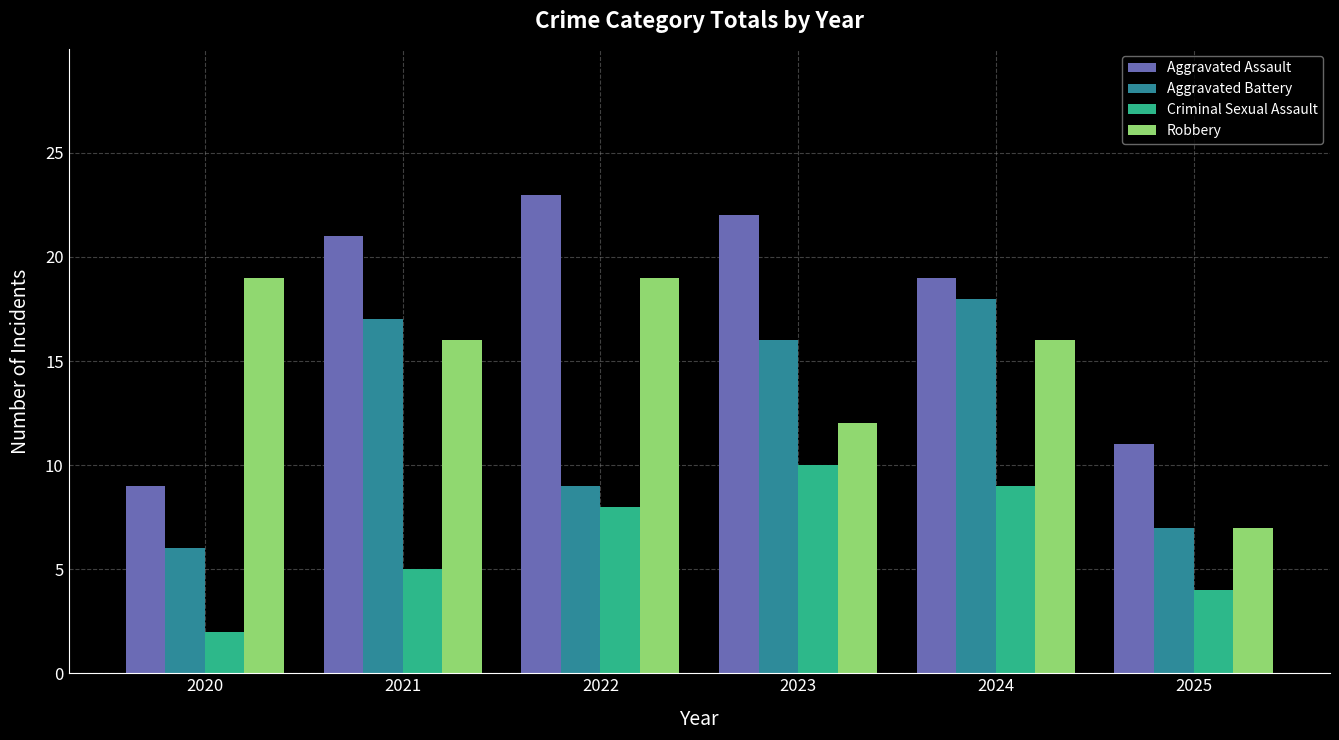

Is it true that Aggravated Battery equals 5 at 2024?

False